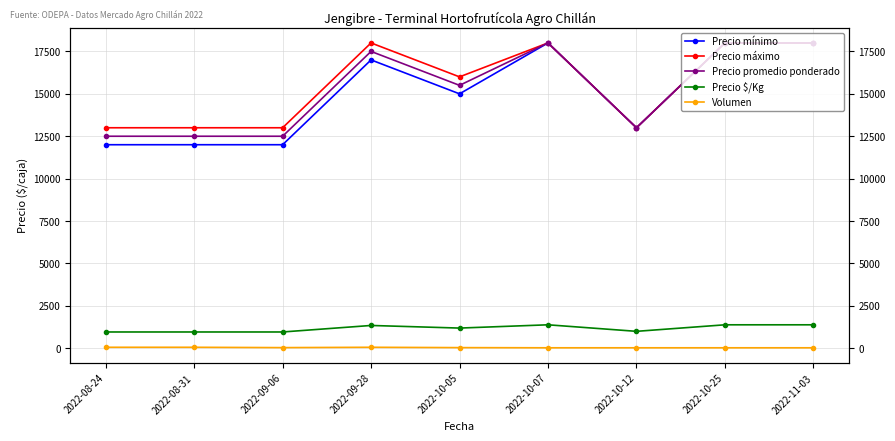

What is the sum of the Volumen values at 2022-10-05 and 2022-09-28?

100